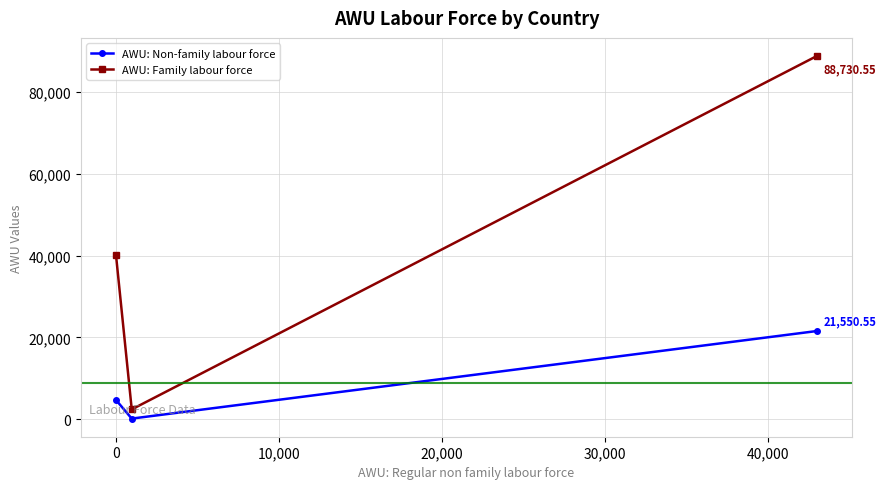

Which series has the largest total across all categories?

AWU: Family labour force